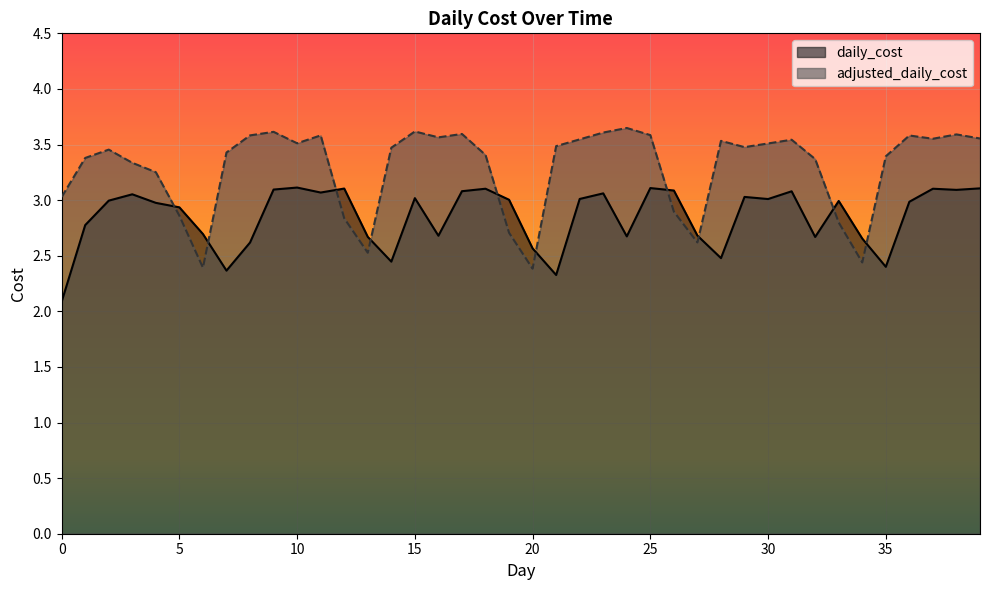

Where is the first local maximum for daily_cost?

3